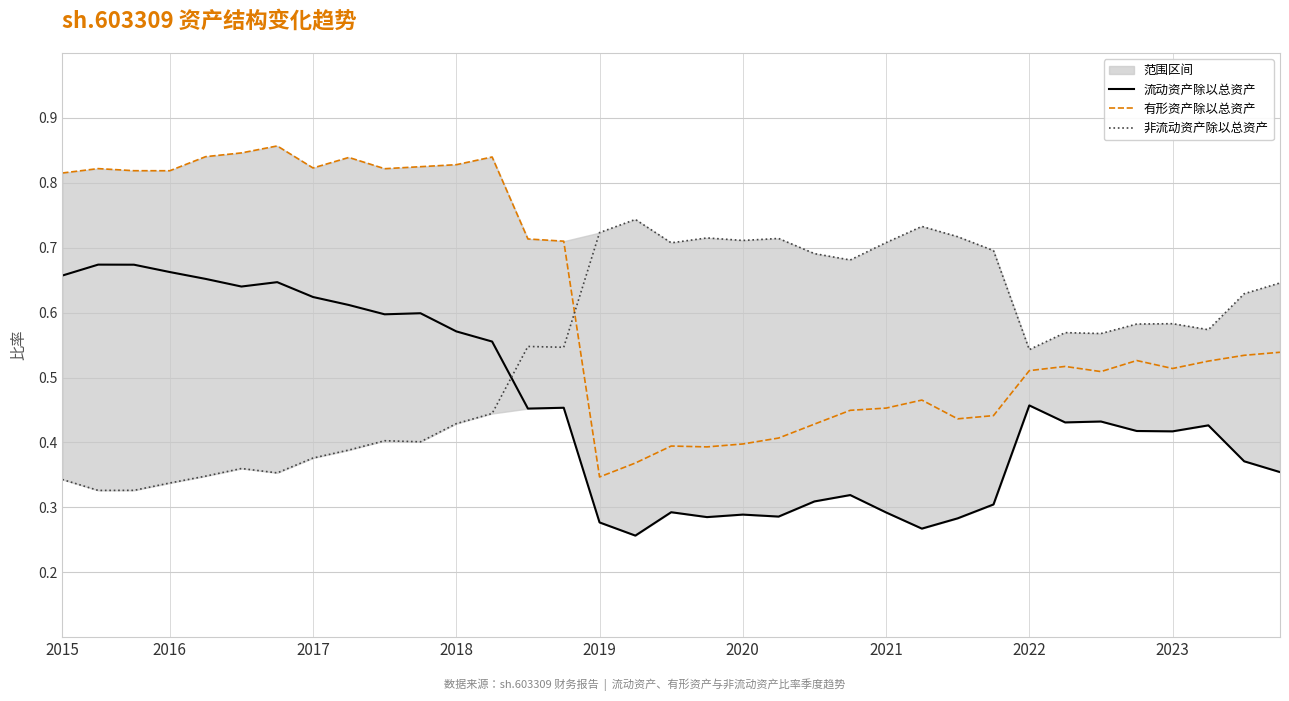

What position from the right is 29?

6